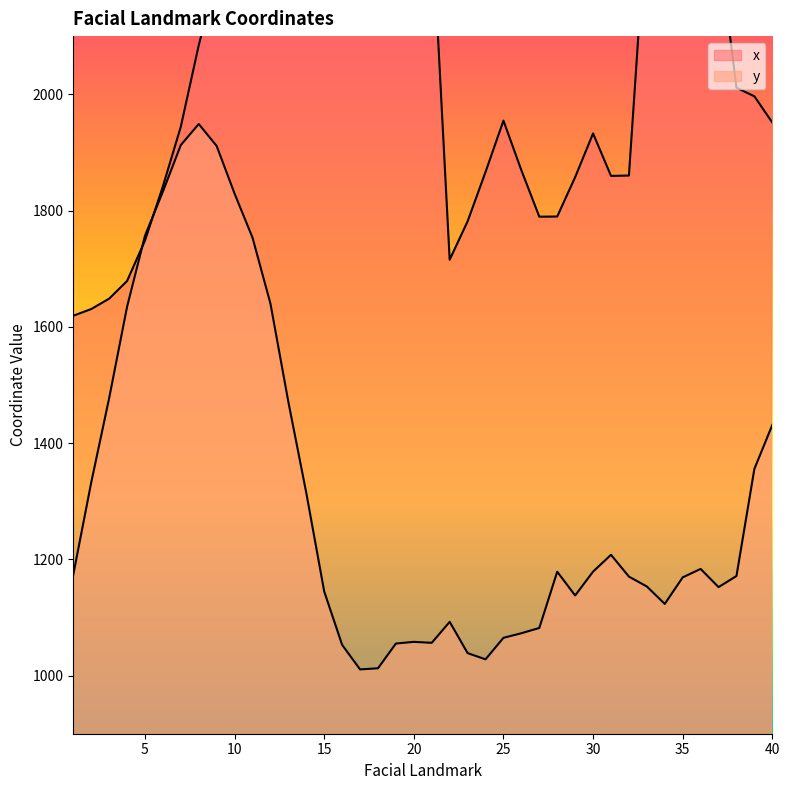

What is the value of the y point at the 10th from the left?

1829.0